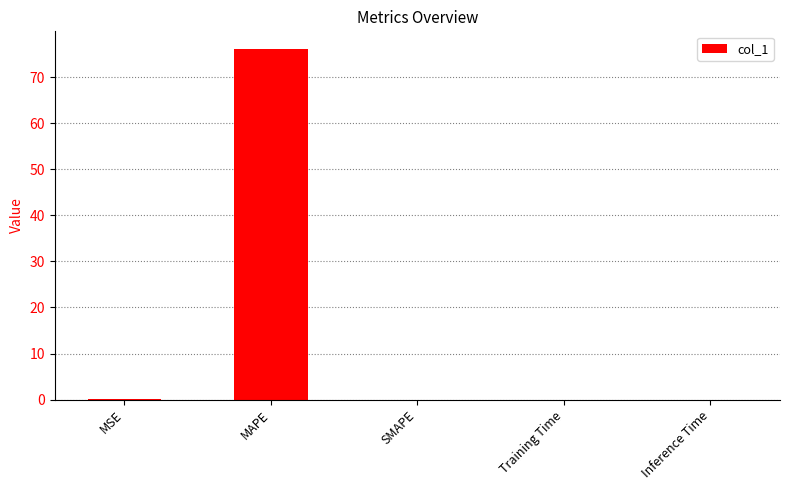

What is the change in value from MSE to Inference Time?

-0.1